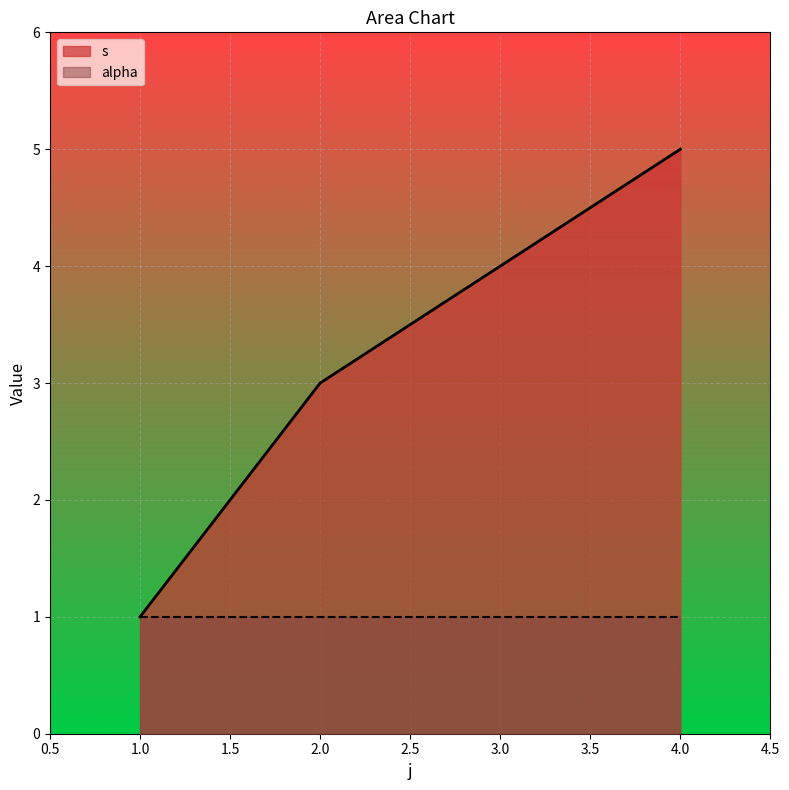

List the series in order of their peak value, highest first.

s, alpha